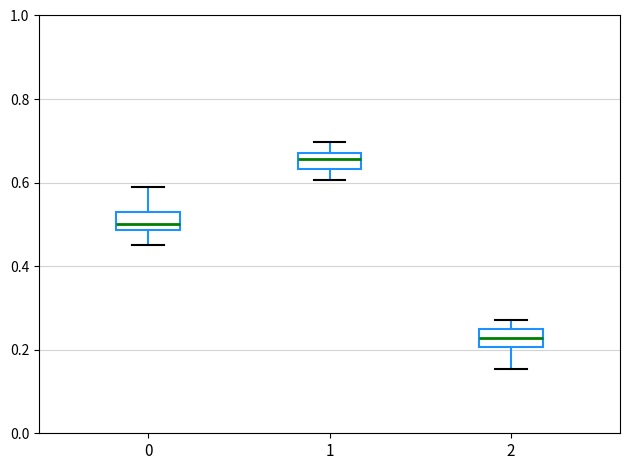

Where does the median line of the box at x = 1 sit on the y-axis? The values are not printed on the chart, so give them approximately, as read against the axis.

0.66